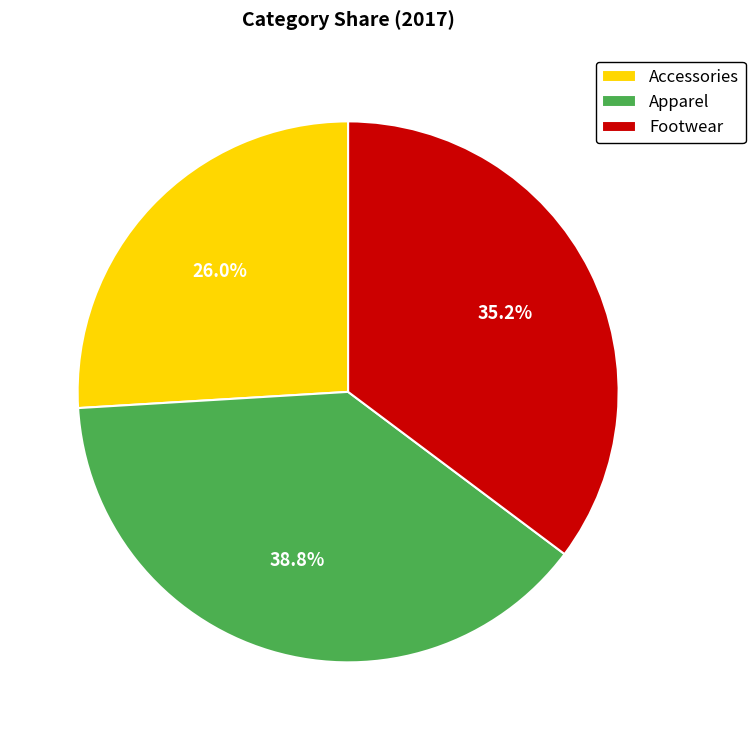

What percentage is the Footwear slice, to the nearest percent?

35%